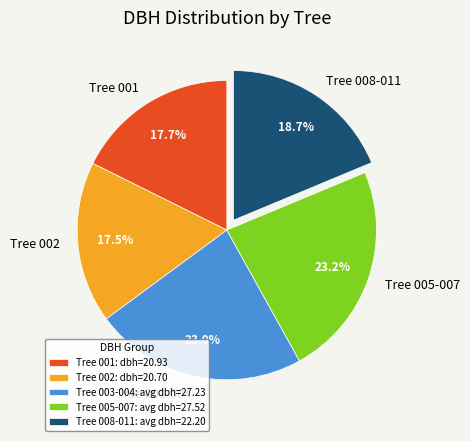

Is Tree 008-011 the majority of the pie?

No